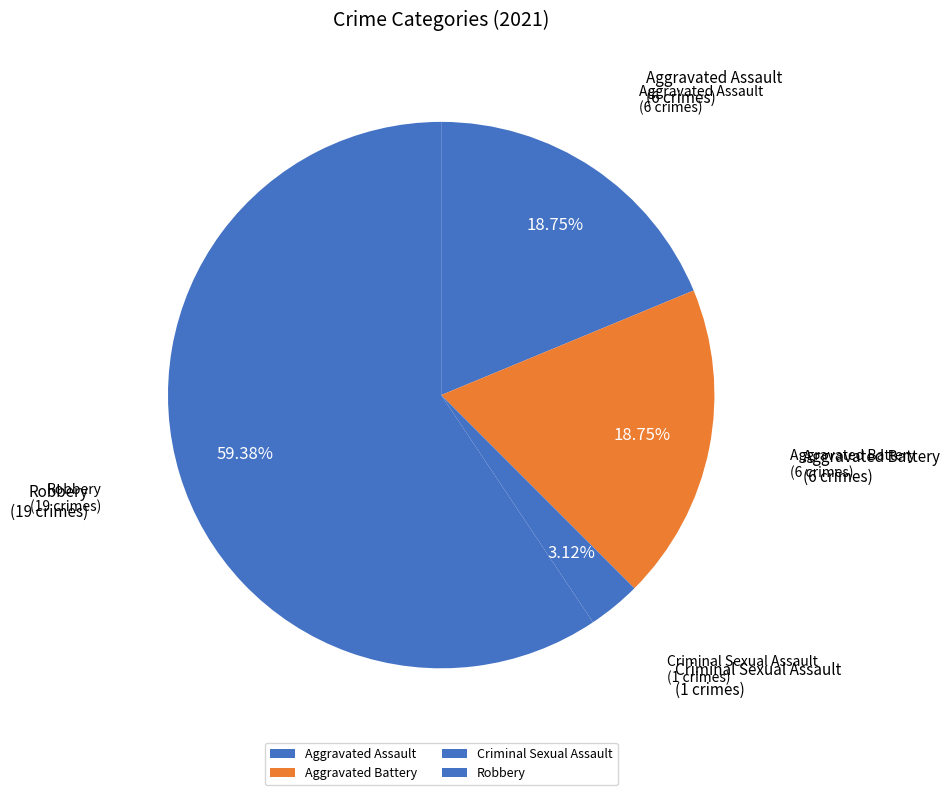

Is there any slice that represents more than half of the pie?

Yes